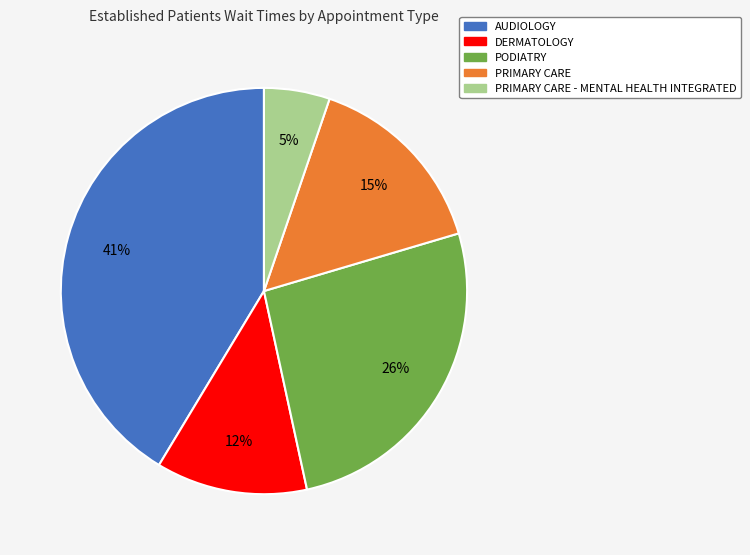

To the nearest percent, what is the average slice percentage?

20%